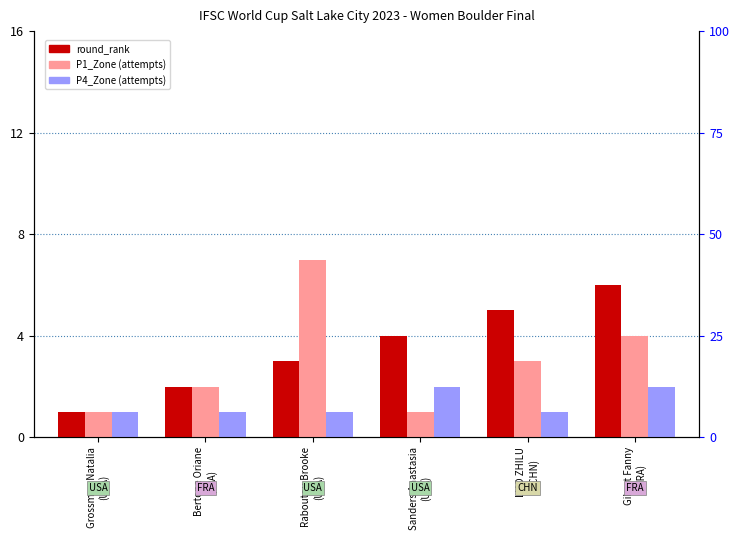

What is the value of the P1_Zone bar at the 5th from the left?

3